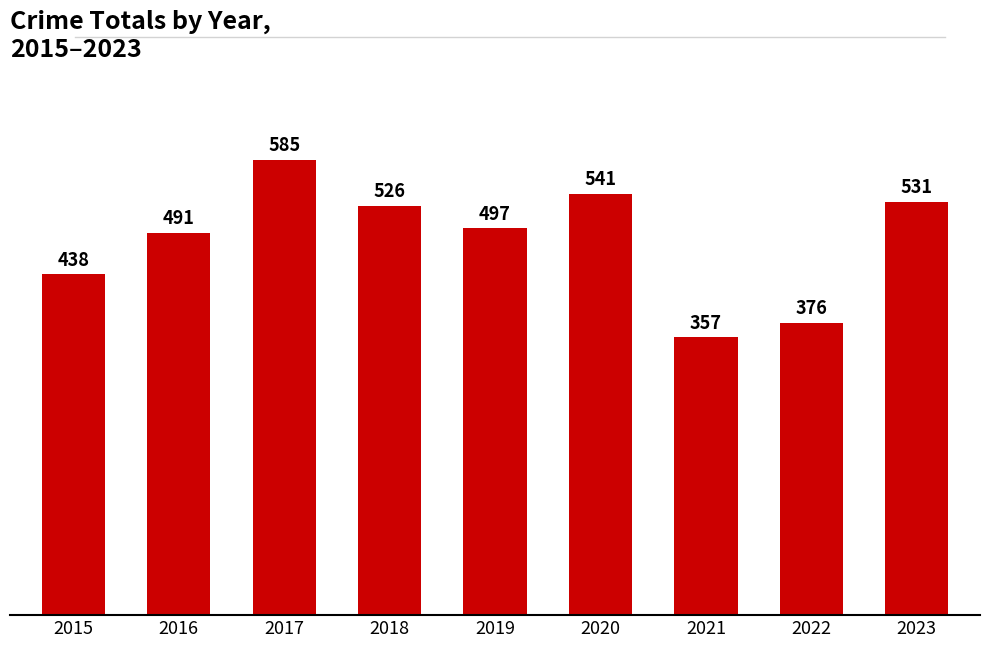

What is the change in value from 2019 to 2021?

-140